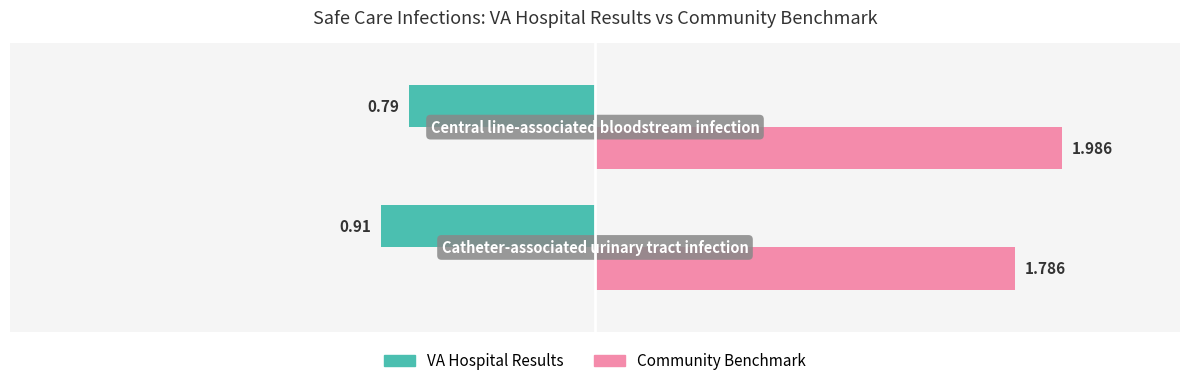

Which series has the widest spread of values?

Community Benchmark